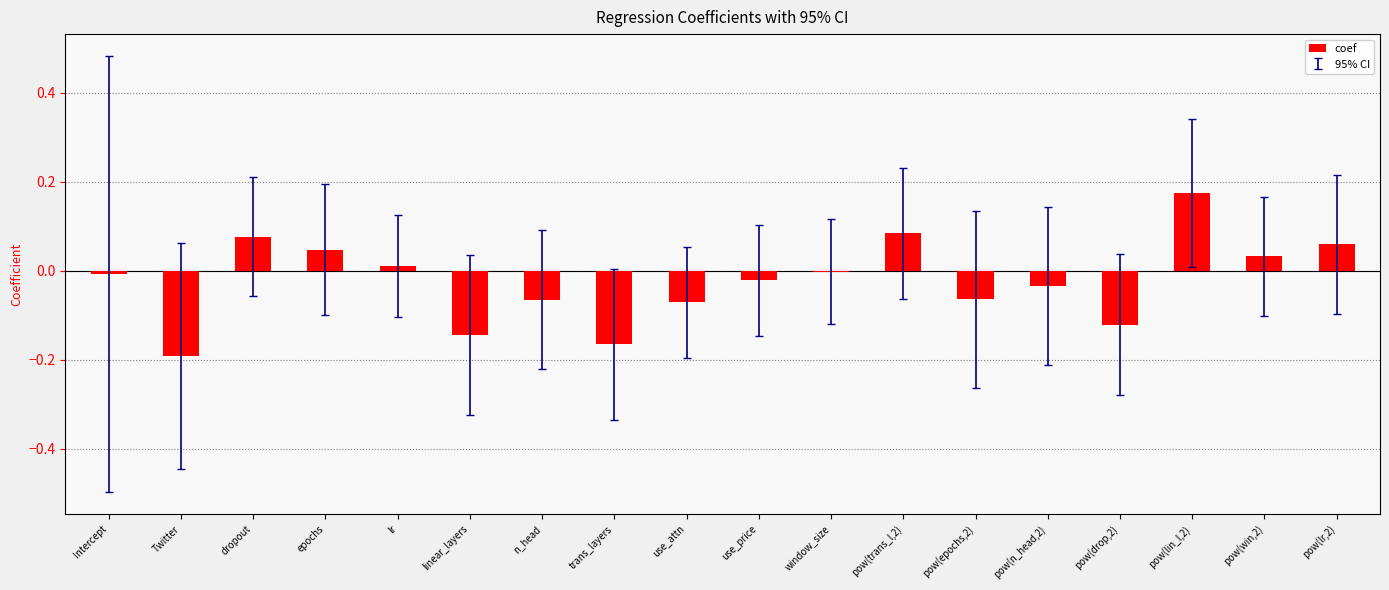

Which label corresponds to the largest value in the chart?

pow(lin_l,2)